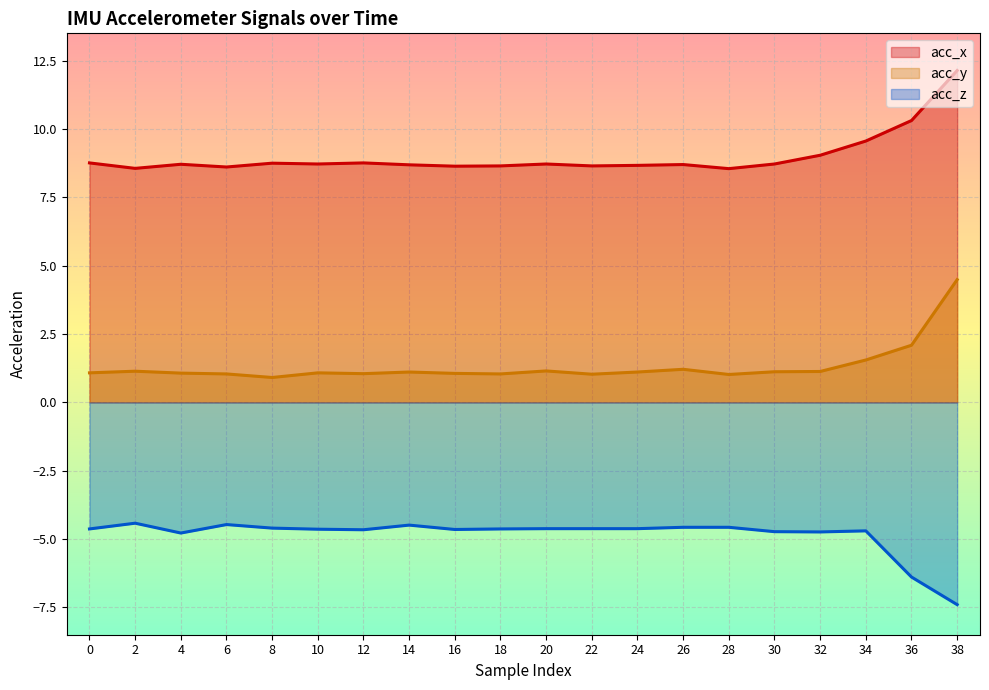

In acc_z, how many points are higher than both neighbors (excluding endpoints)?

4